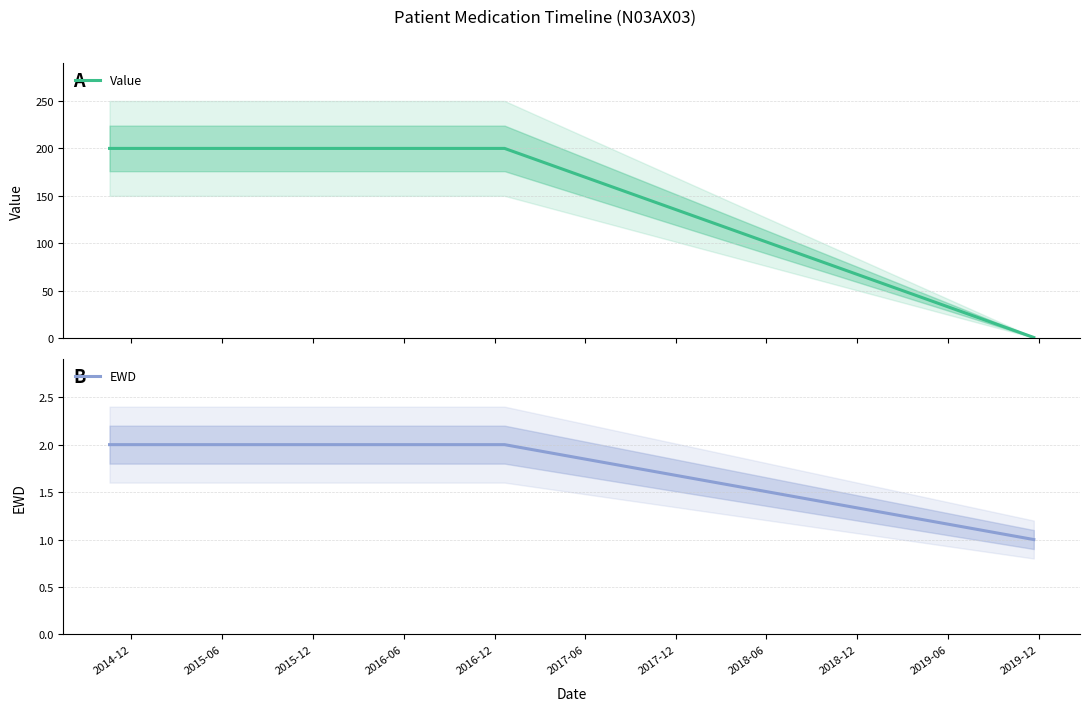

Which series has the widest spread of values?

Value